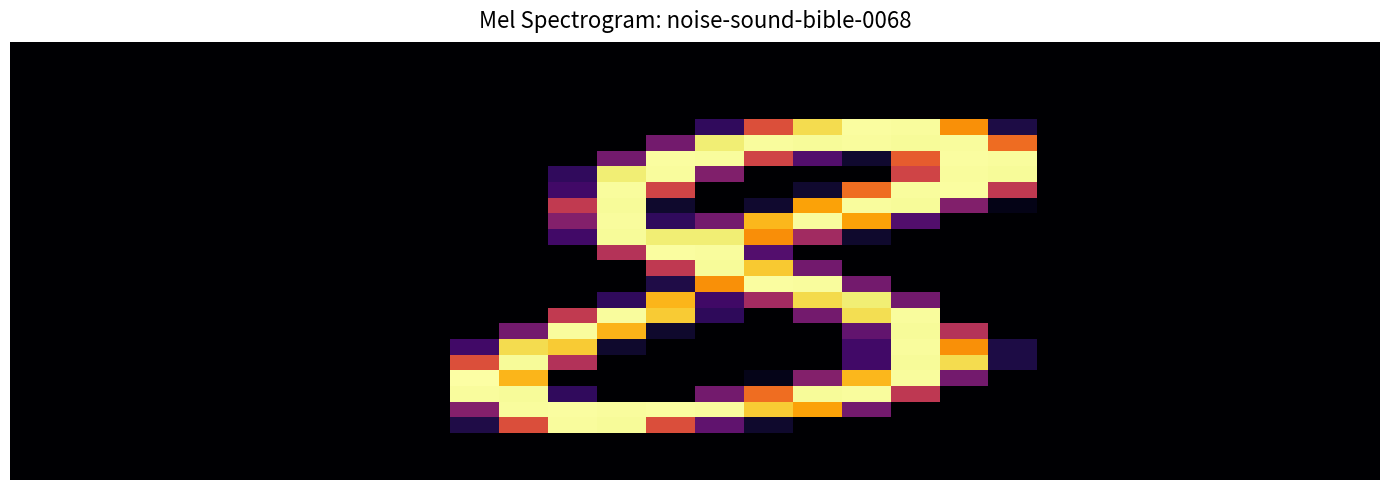

At which category is the sum across all series the highest?

18